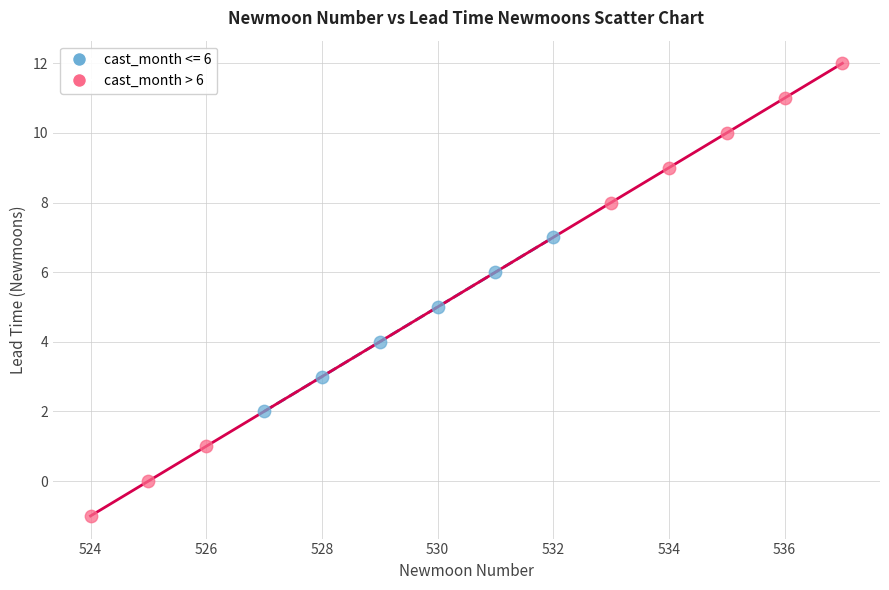

Which series contains the highest Y value?

cast_month > 6